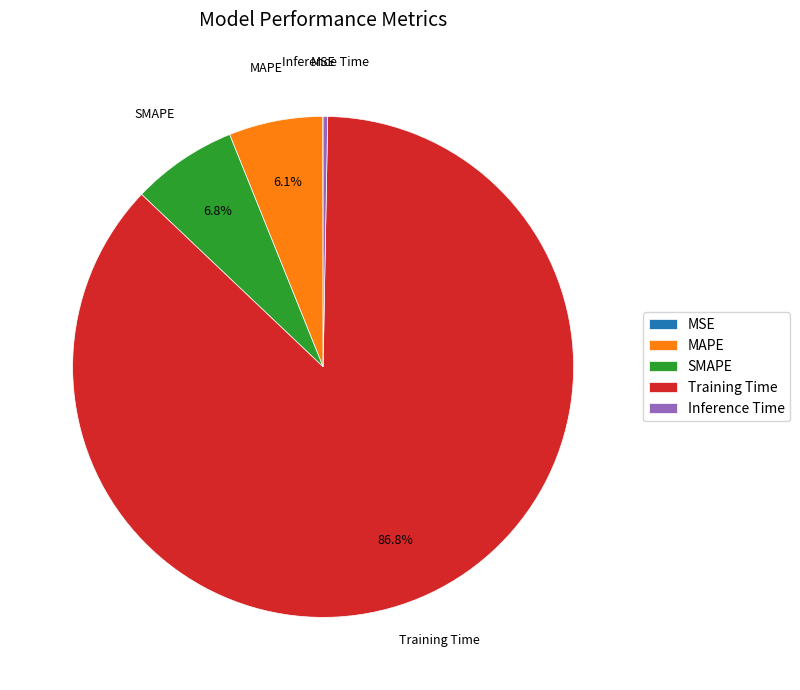

Which slice is the largest?

Training Time